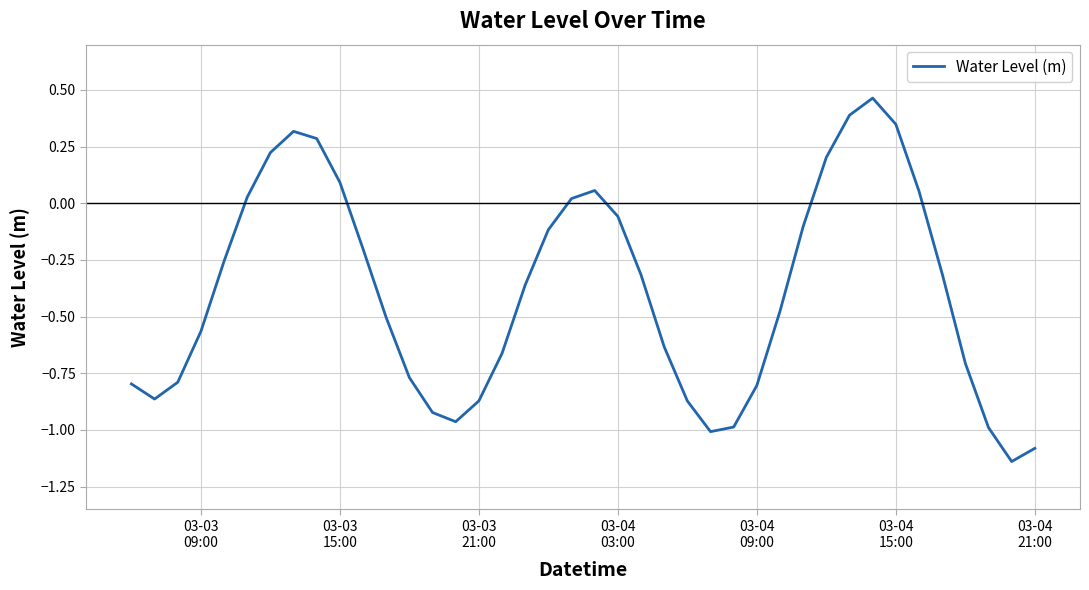

What is the difference between the maximum and minimum values?

1.6